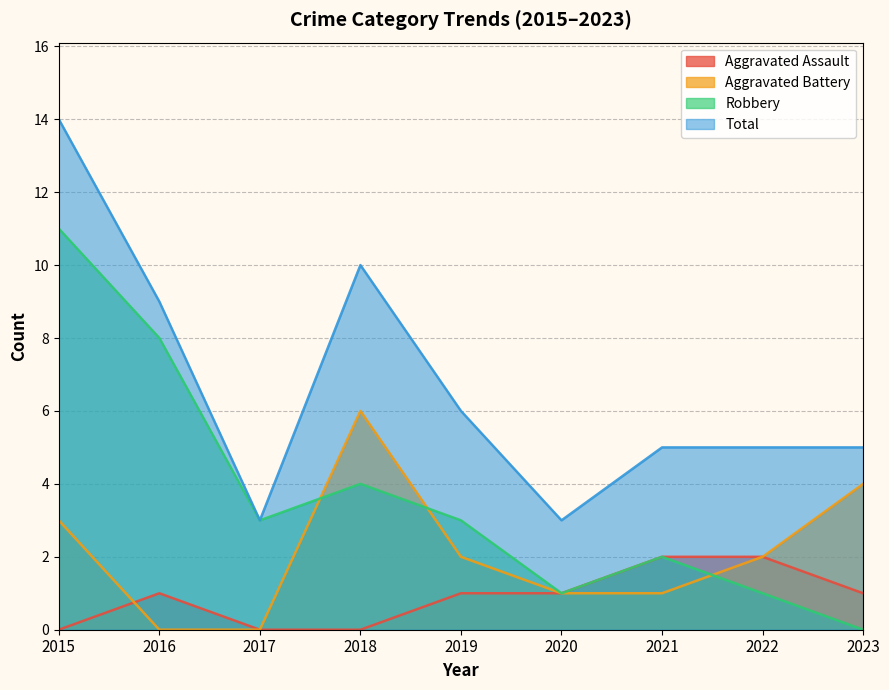

Which series has the largest range (max minus min)?

Robbery